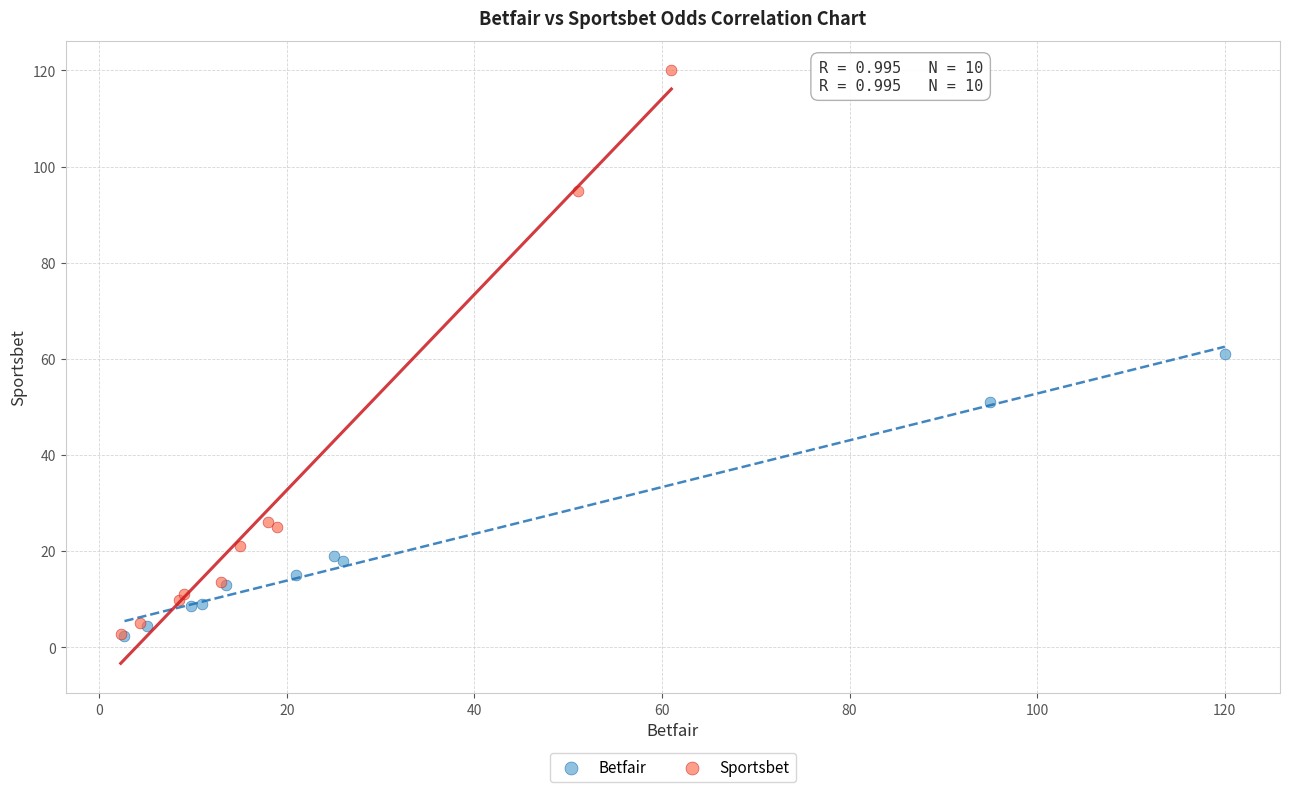

Which series contains the highest Y value?

Sportsbet